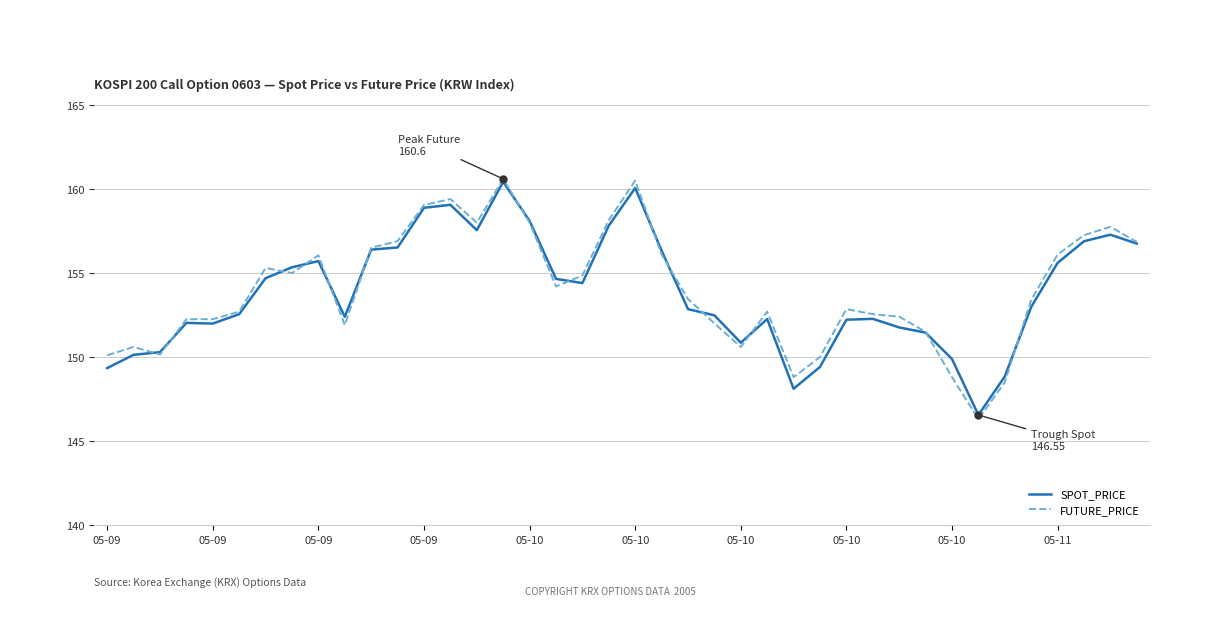

What is the difference between the second highest and minimum values in the SPOT_PRICE series?

13.5